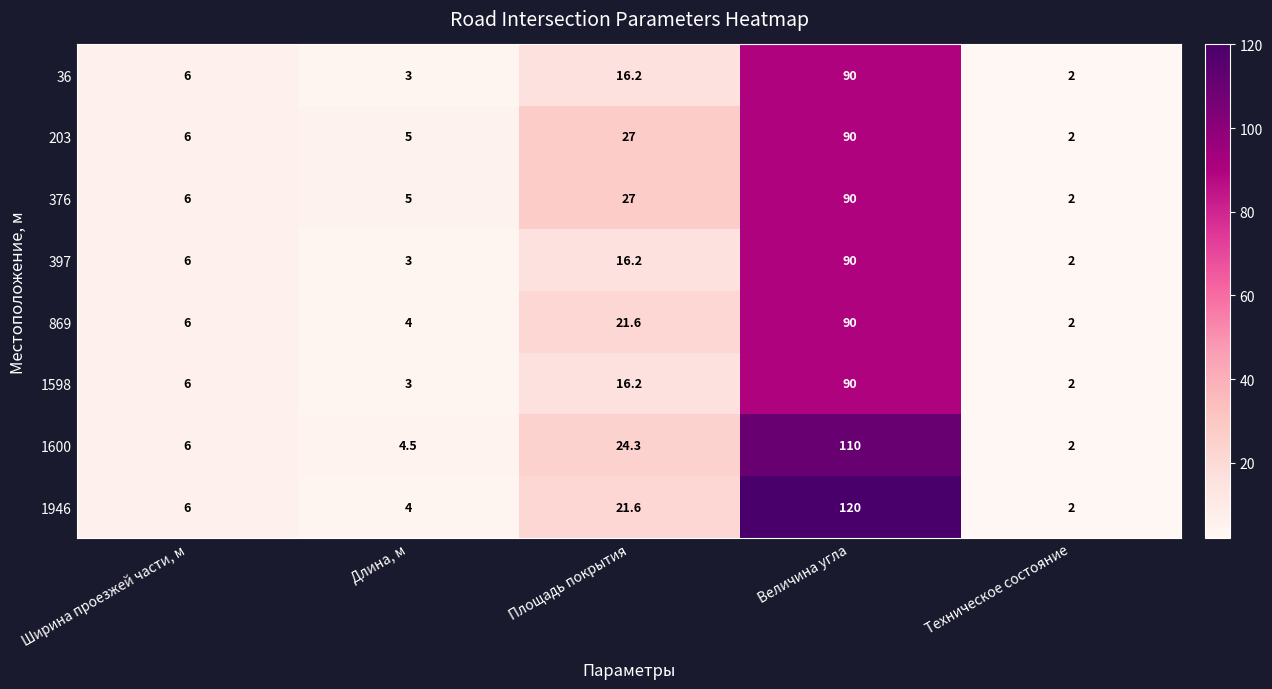

What is the difference between the highest and lowest values at Площадь покрытия?

10.8